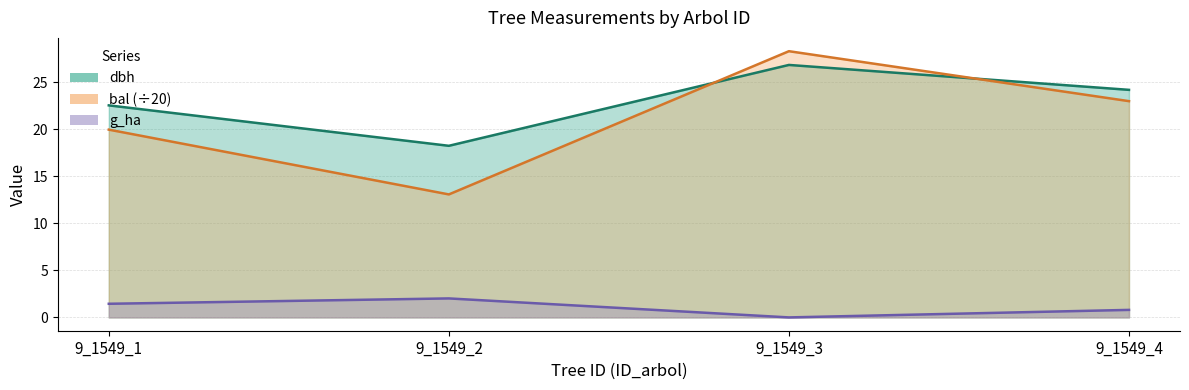

Is the value of bal at 9_1549_3 greater than the value of dbh at 9_1549_2?

Yes